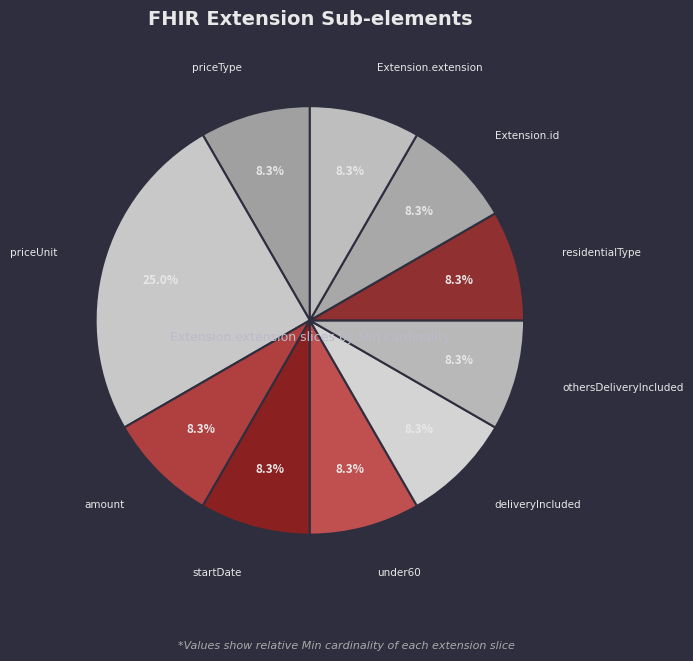

Which category has the biggest portion of the pie?

priceUnit